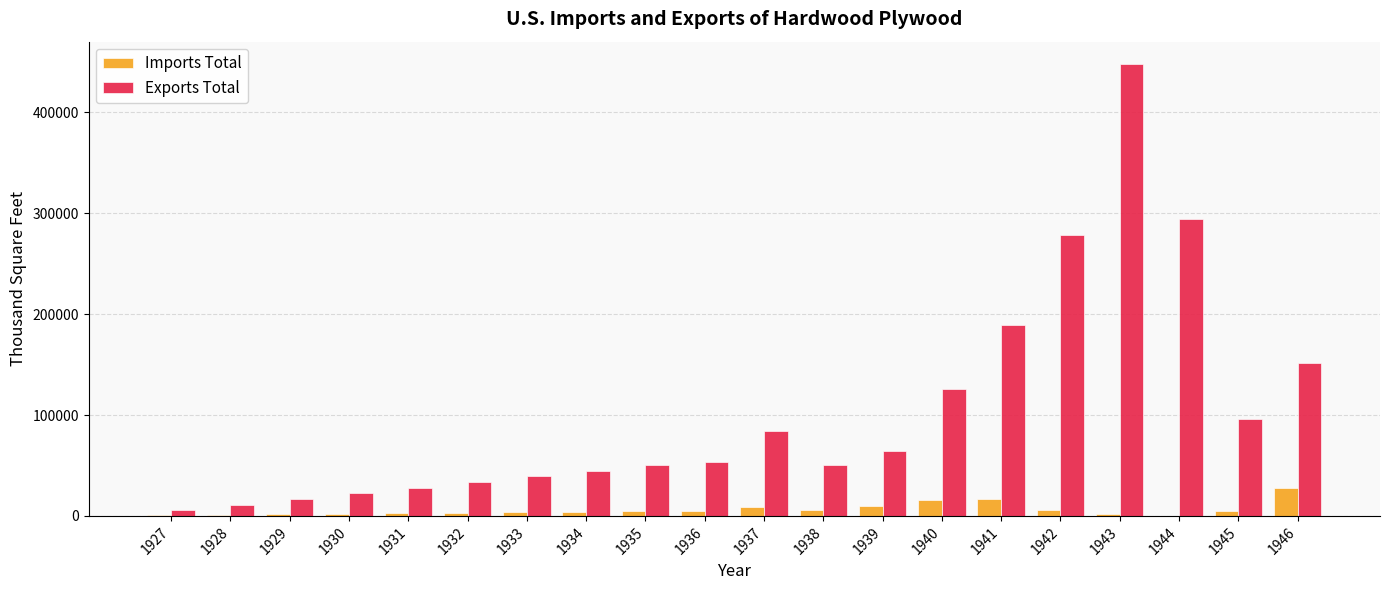

Which series changed the most between 1927 and 1932?

Exports Total